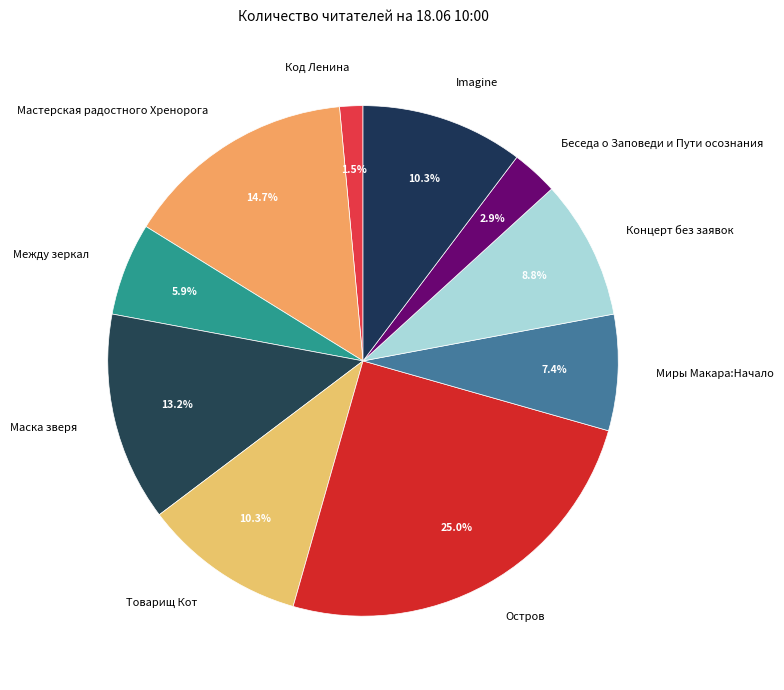

Approximately how many times larger is the value at Товарищ Кот compared to Маска зверя?

0.8